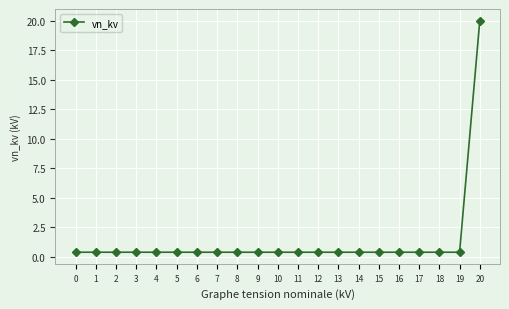

What is the sum of the values at 15 and 11?

0.8